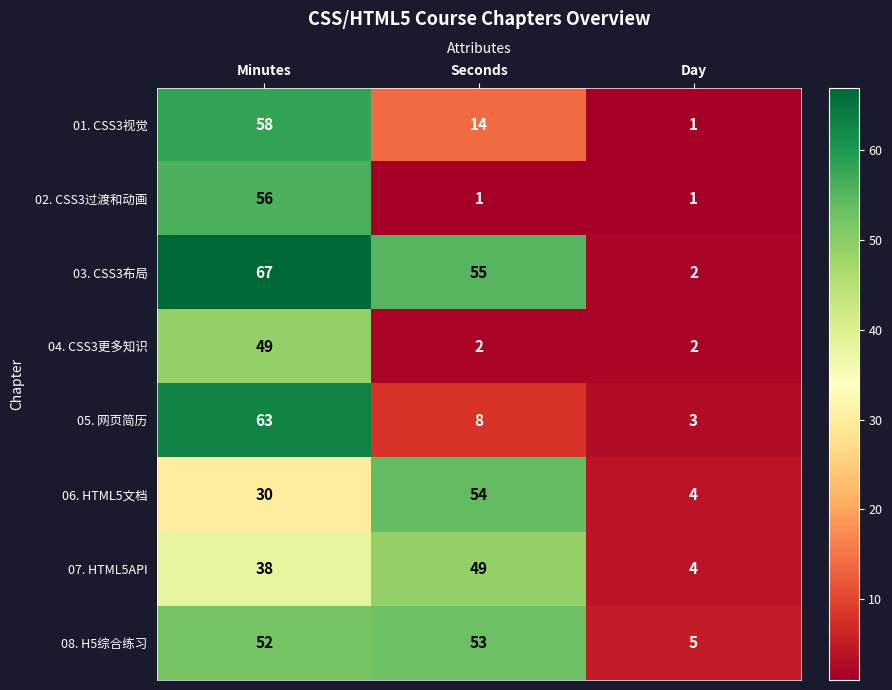

Which category has the highest value across all series?

Minutes